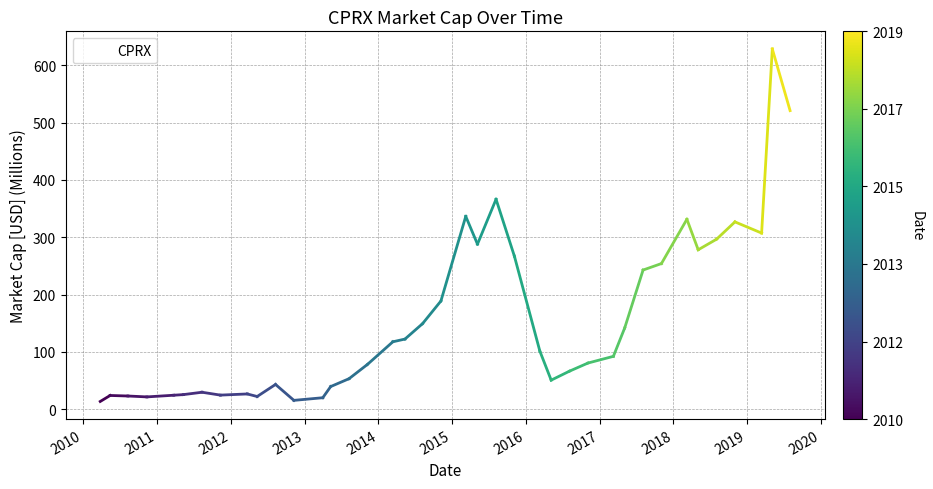

What is the maximum value shown in the chart?

628.4